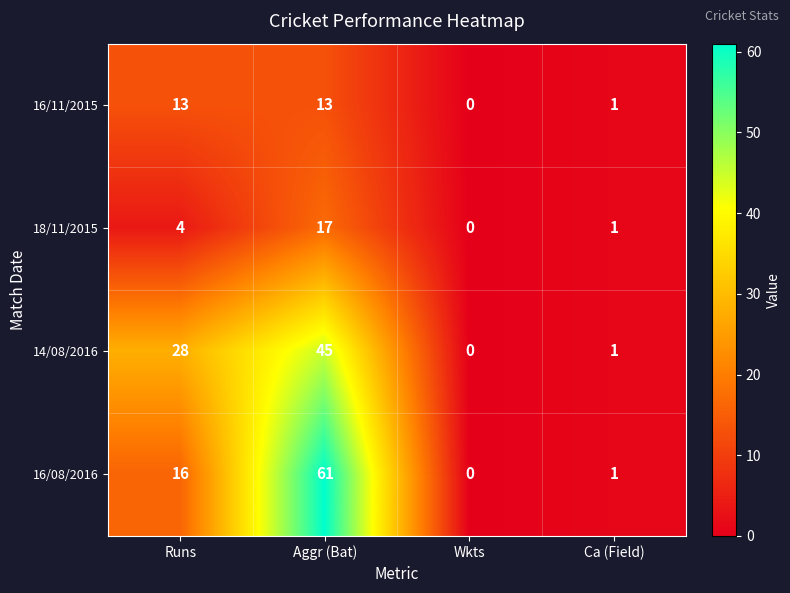

Count the number of categories in the chart.

4